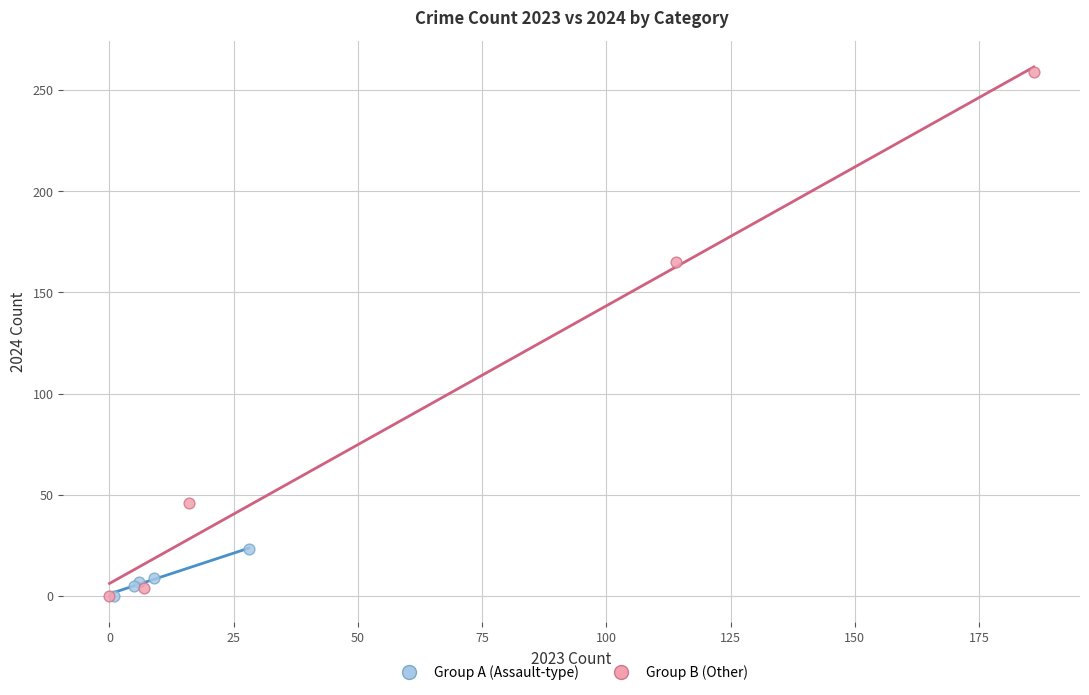

Which series has the widest spread of Y values?

Group B (Other)